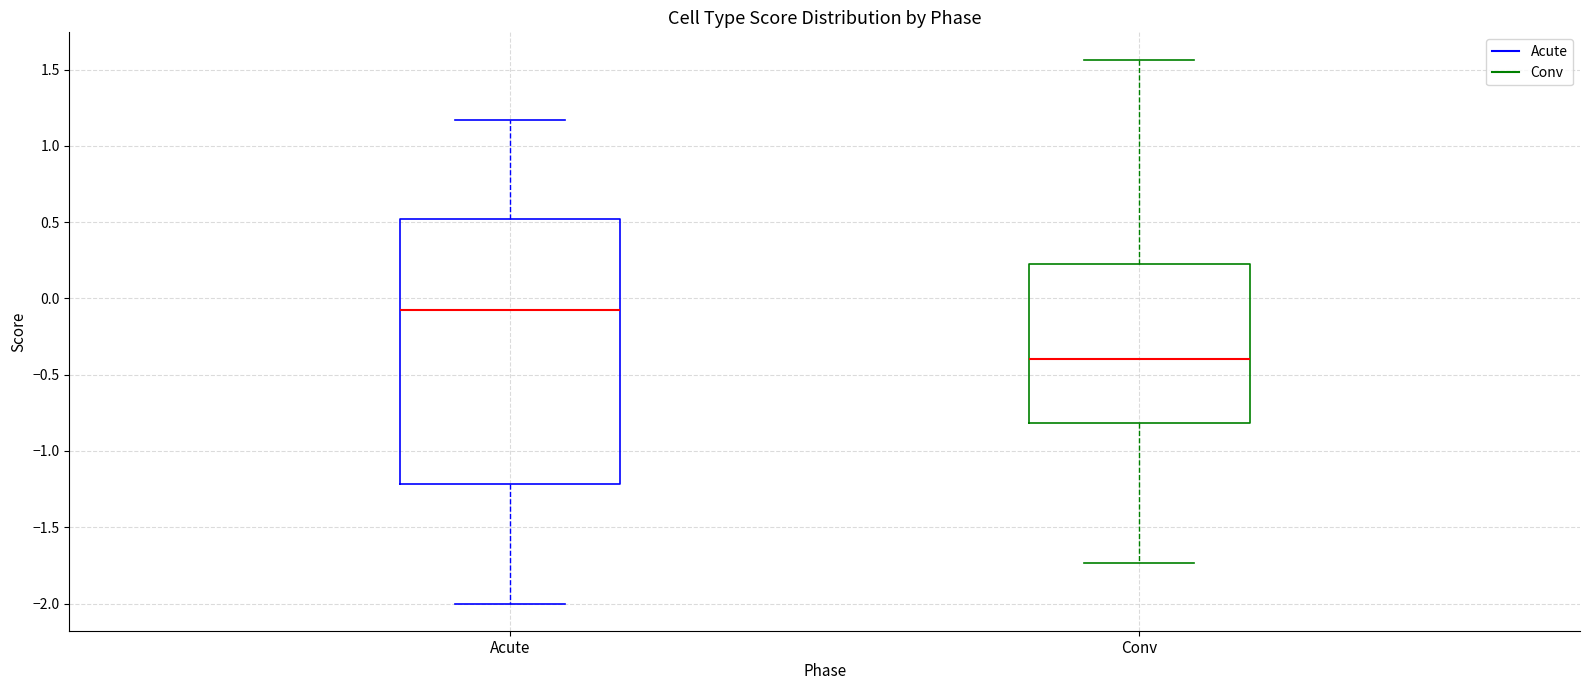

Which box's median line is the lowest?

Conv